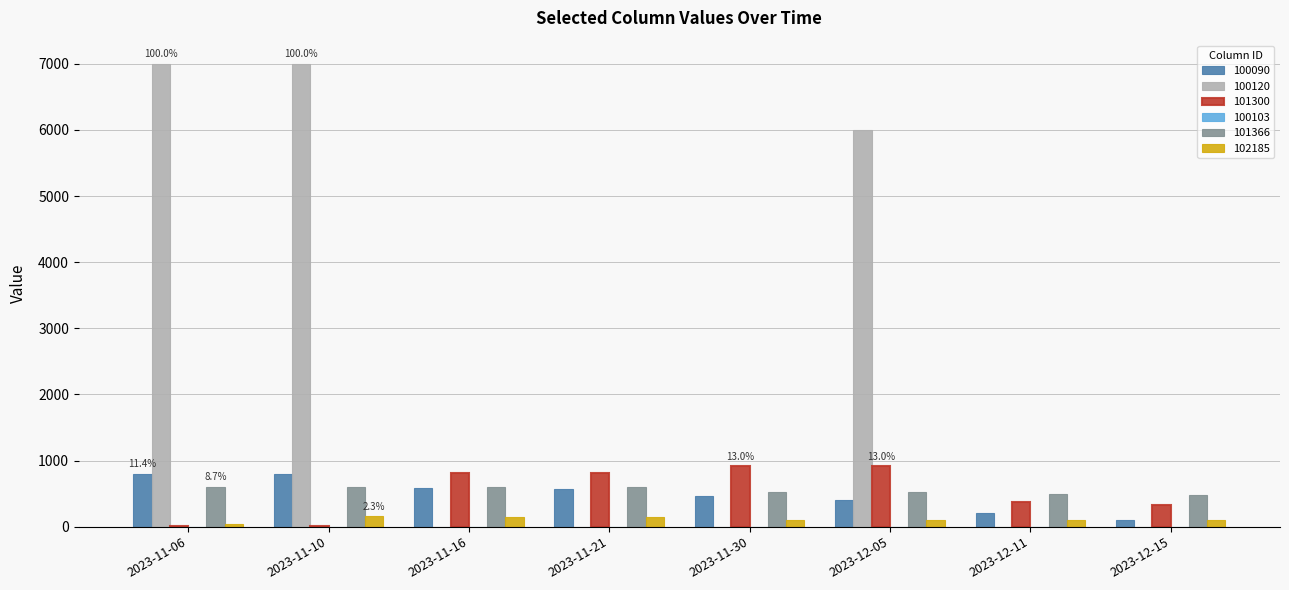

What is the maximum value shown in the chart?

7000